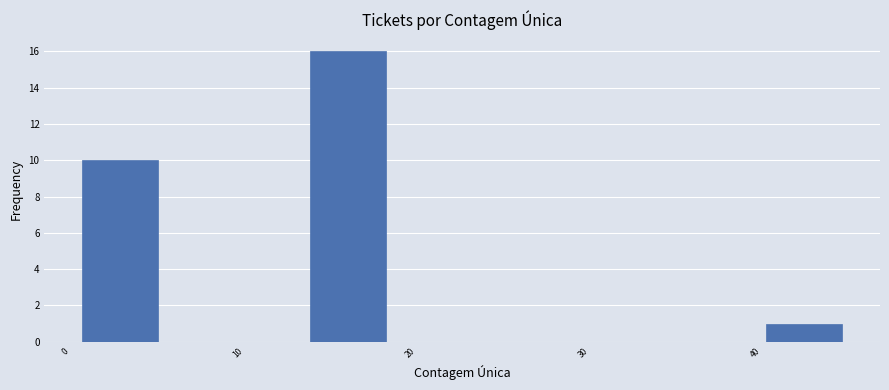

Reading left to right, transcribe this chart: for each bar, give the range it covers on the x-axis and its height. Neither the bar edges nor the heights are printed on the chart, so give them approximately, as read against the axes.

1.0 to 5.4: 10
5.4 to 9.8: 0
9.8 to 14.2: 0
14.2 to 18.6: 16
18.6 to 23.0: 0
23.0 to 27.4: 0
27.4 to 31.8: 0
31.8 to 36.2: 0
36.2 to 40.6: 0
40.6 to 45.0: 1